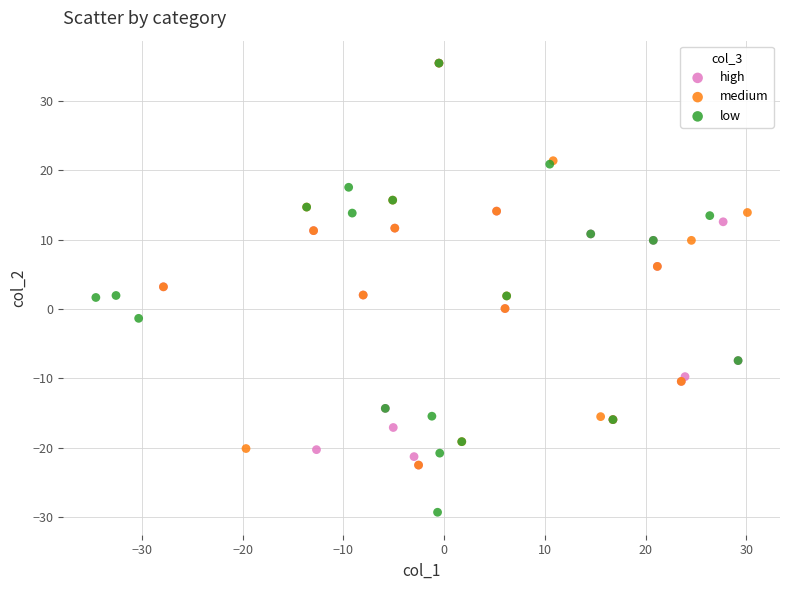

Which series contains the lowest Y value?

low